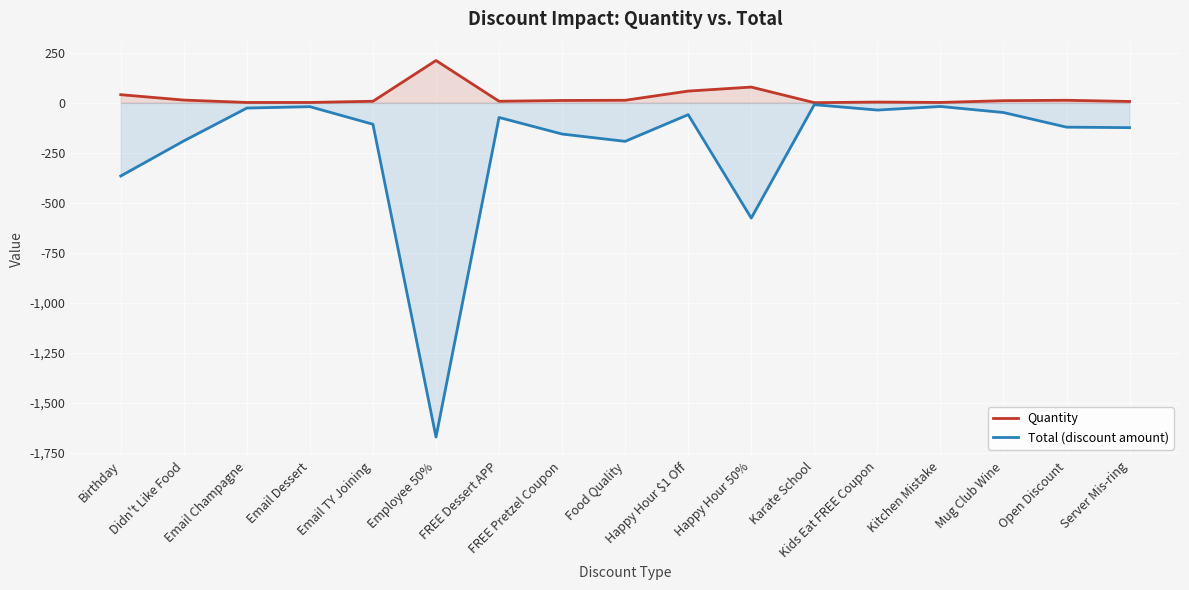

Count the number of data series in this chart.

2